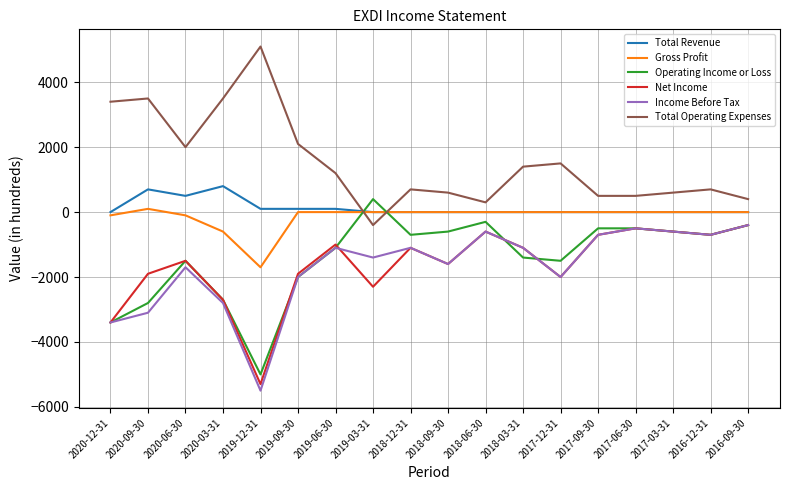

How many lines are shown in the chart?

6